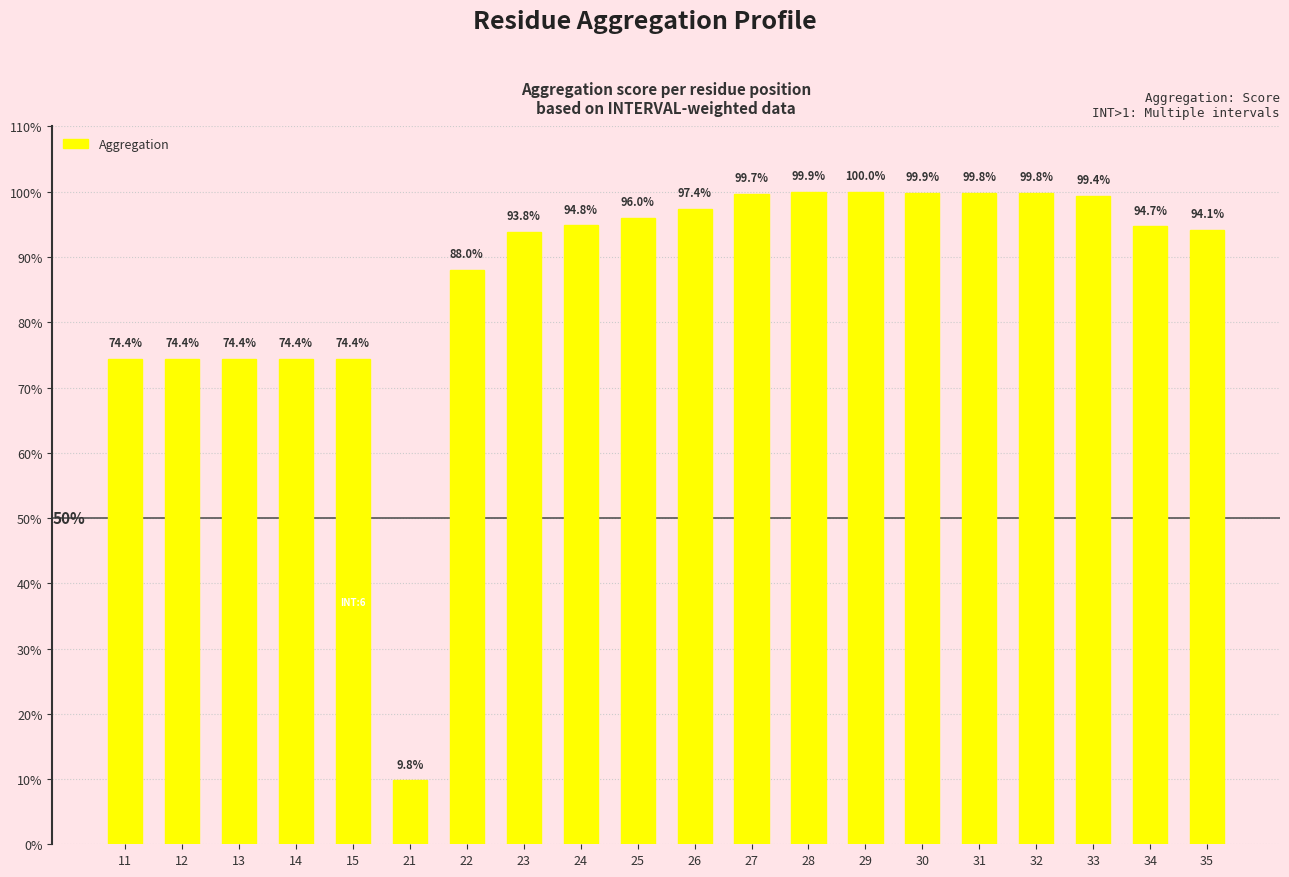

What is the average value?

87.0